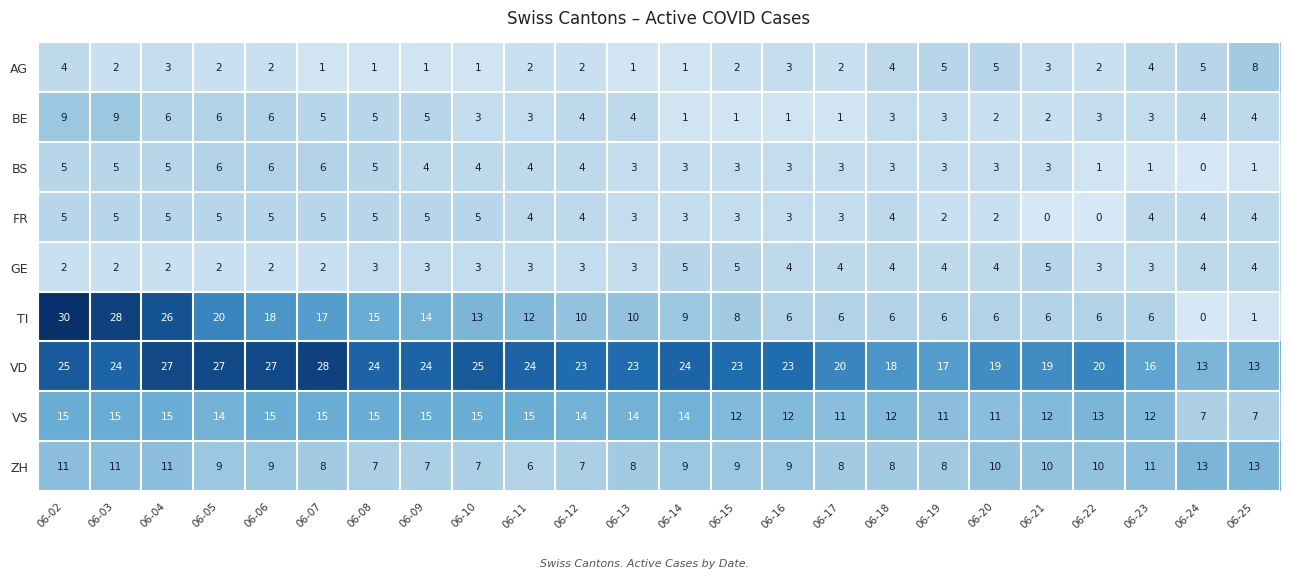

True or false: GE has a value of 5 at 06-21.

True